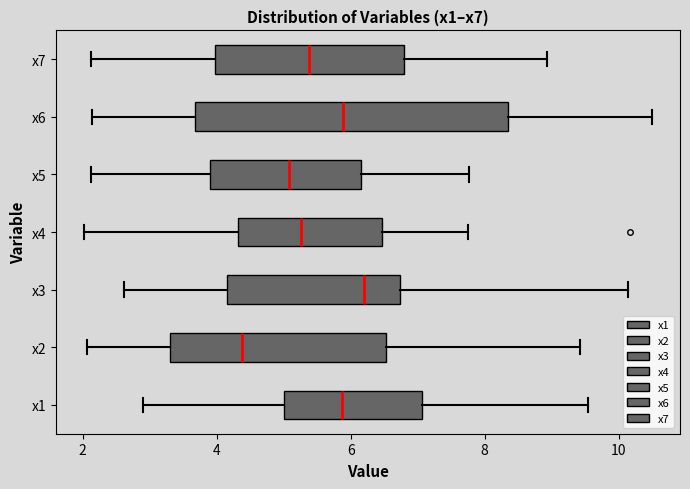

Where is the left edge of the box for x6 on the x-axis? The values are not printed on the chart, so give them approximately, as read against the axis.

3.6